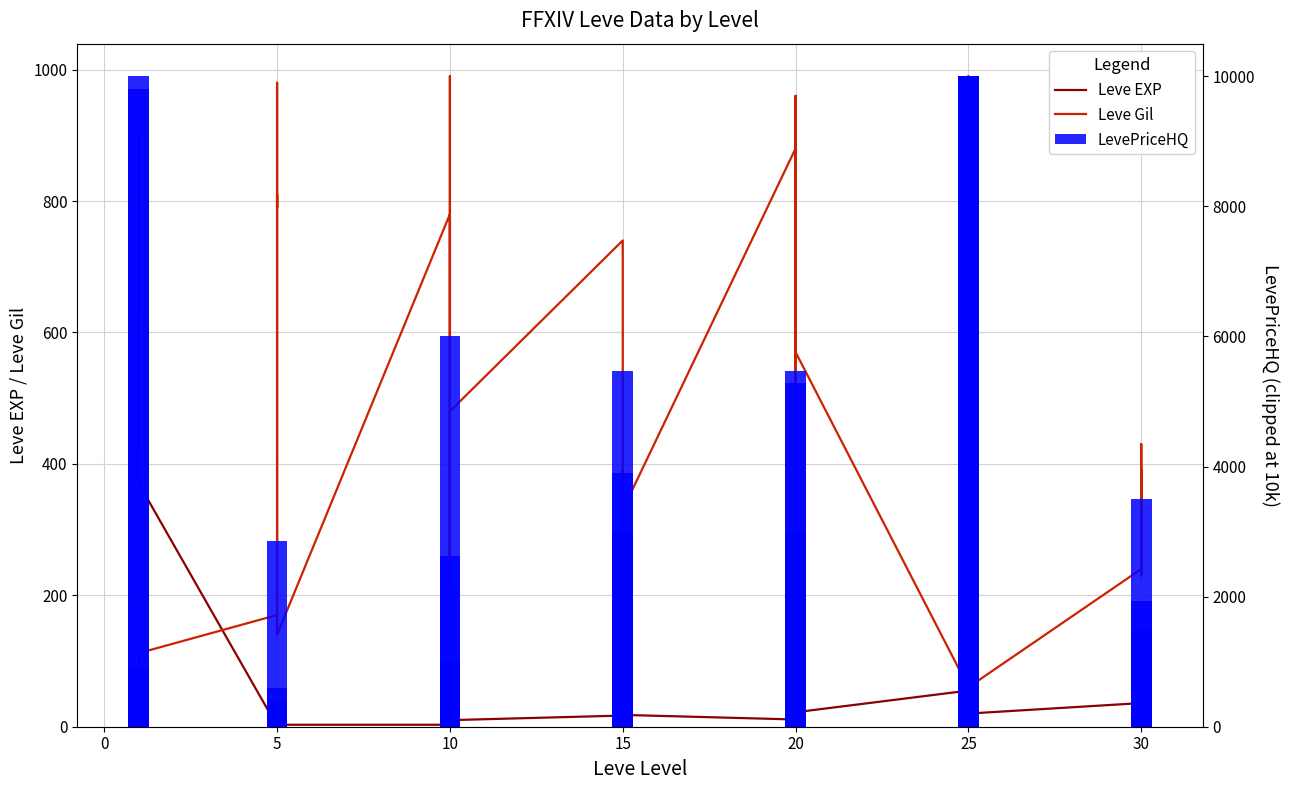

Which series has the largest total across all categories?

LevePriceHQ